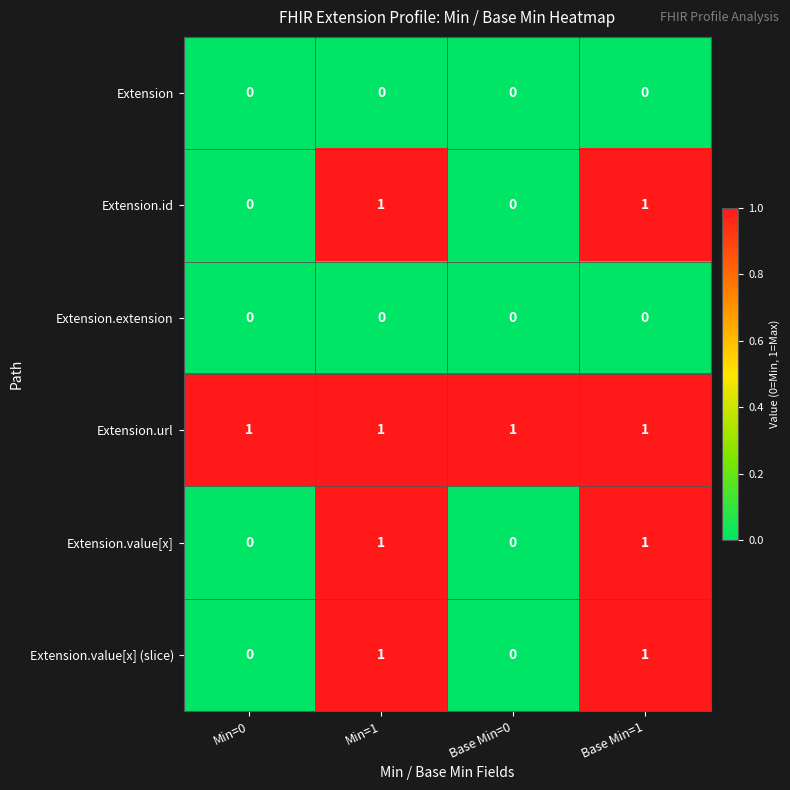

Is it true that Extension.id equals 1 at Base Min=1?

True